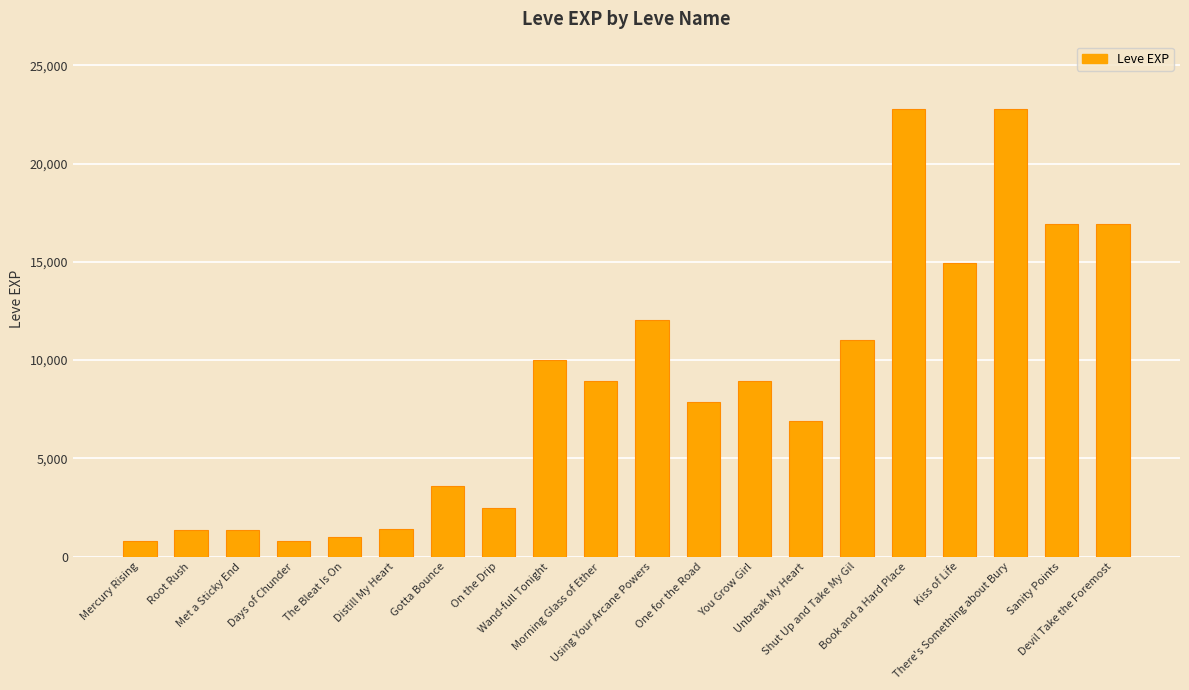

What is the smallest value displayed?

800